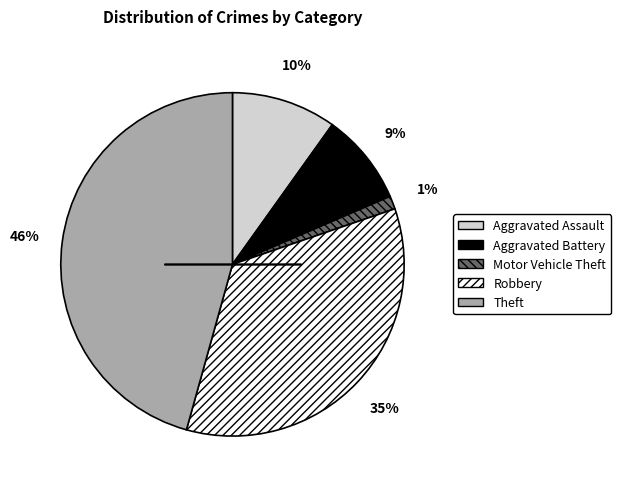

To the nearest percent, what is the average slice percentage?

20%